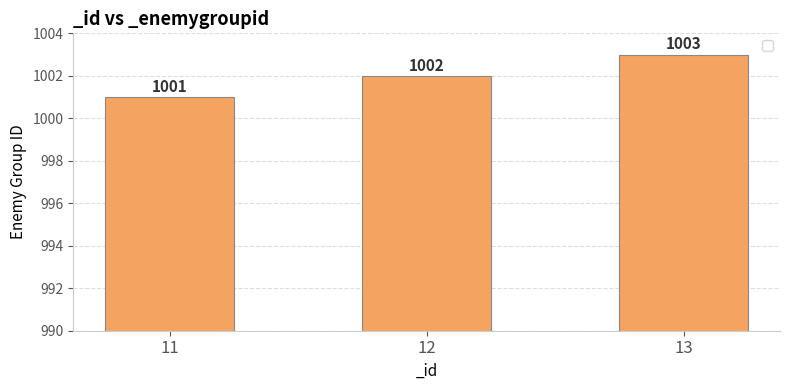

Between 11 and 13, which is larger?

13